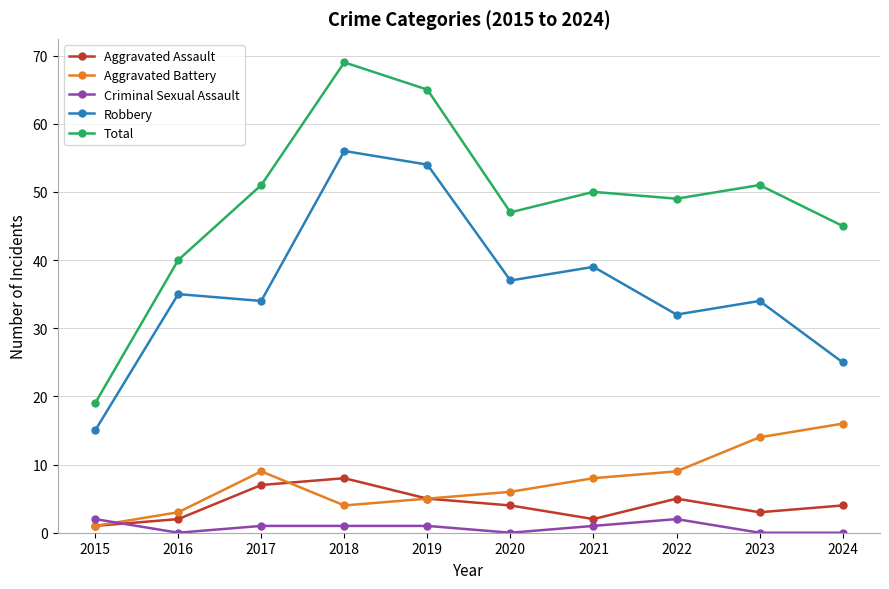

True or false: Robbery has more than 2 interior local peaks.

True